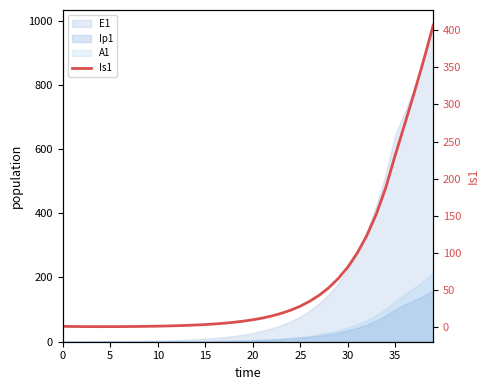

What is the sum of all values?

2578.5